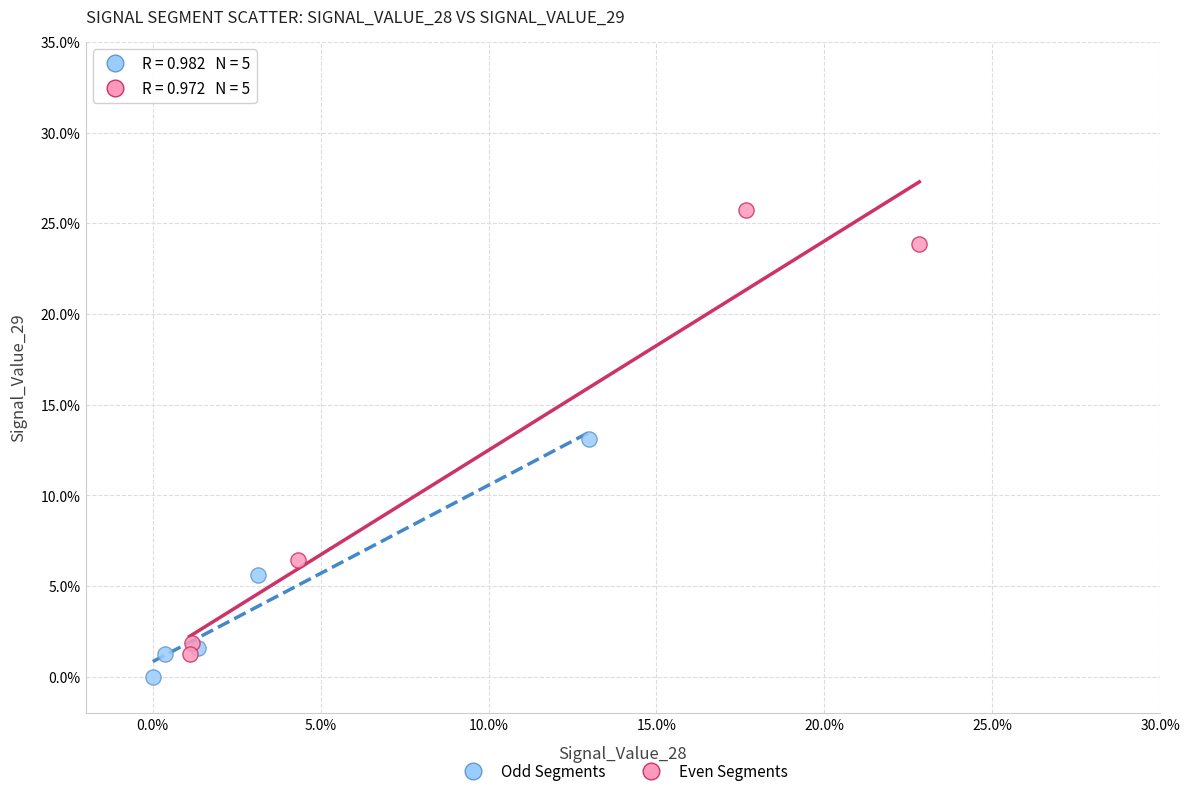

Which series has the largest Y range (max minus min)?

Even Segments